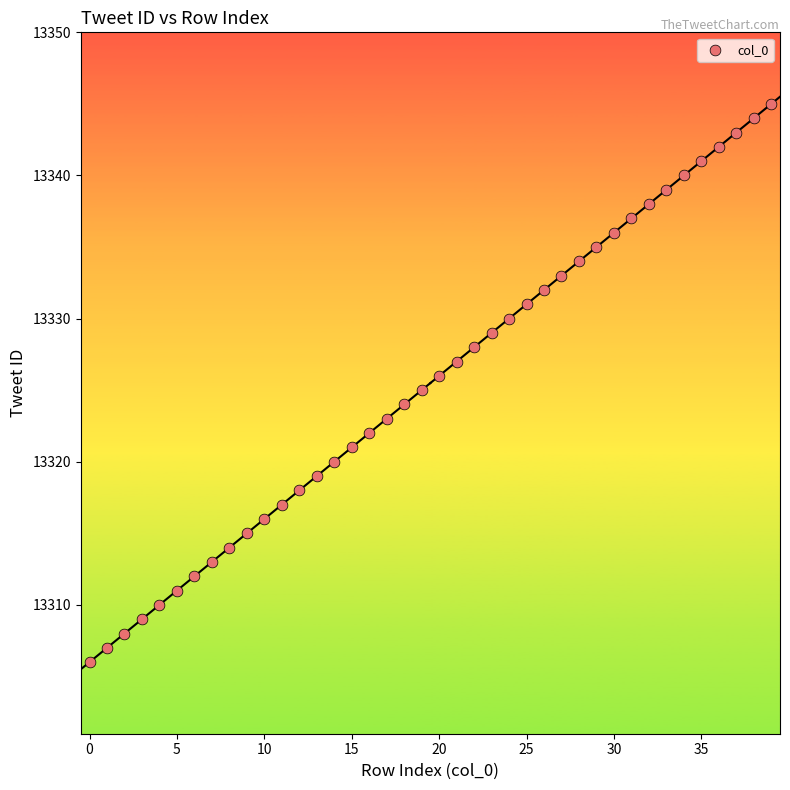

What is the range of Y values (max minus min)?

39